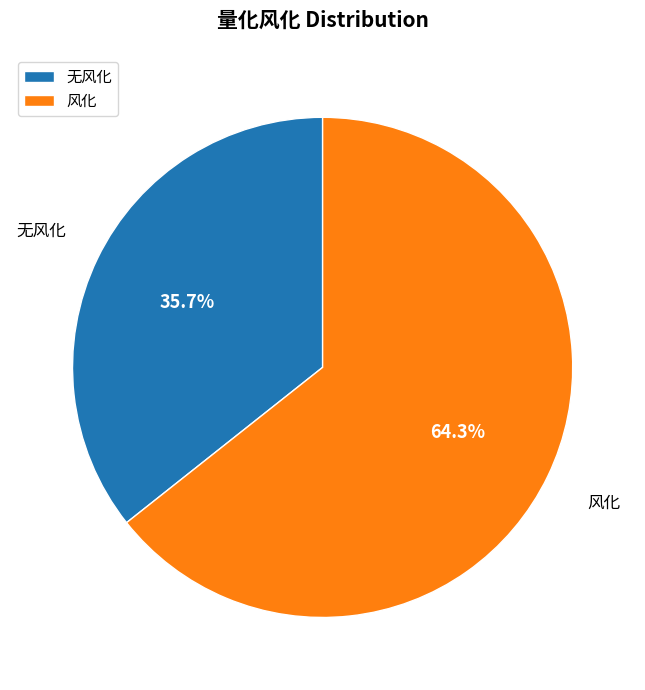

Does any single category account for the majority?

Yes